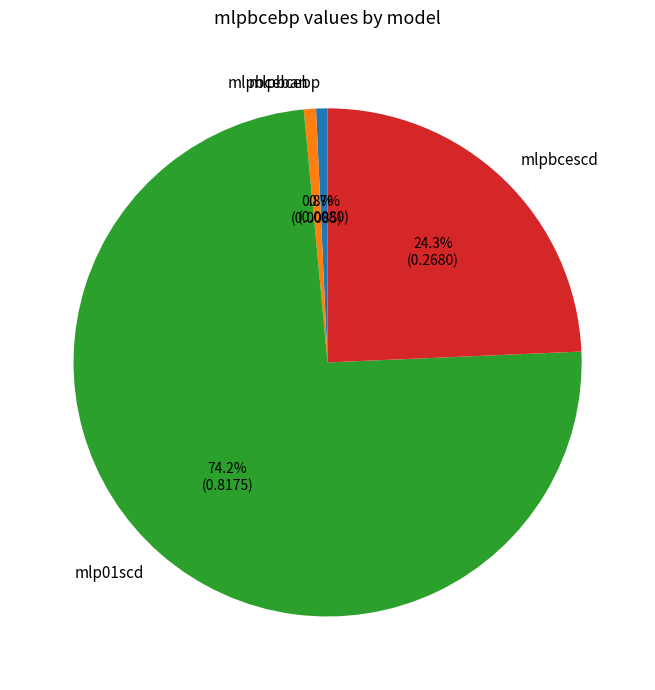

Which slice is the largest?

mlp01scd